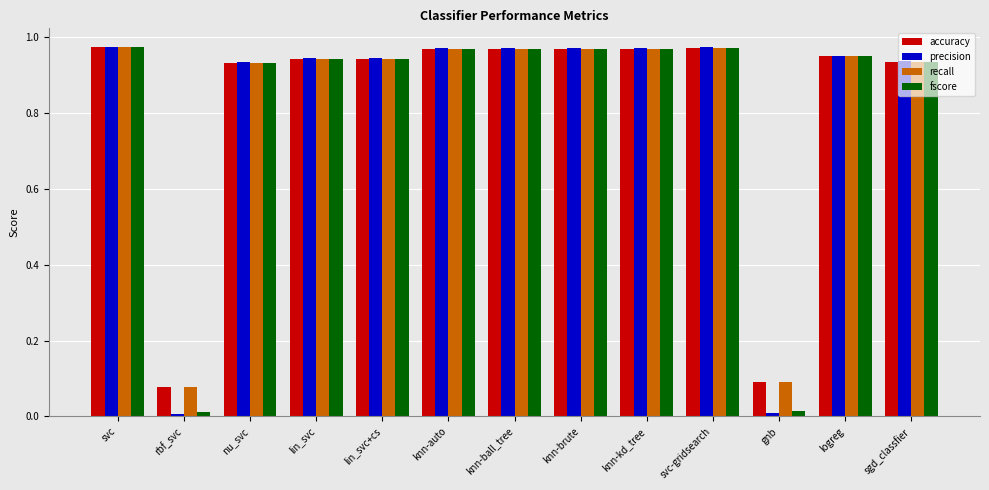

Is the value of accuracy at logreg greater than the value of precision at knn-kd_tree?

No